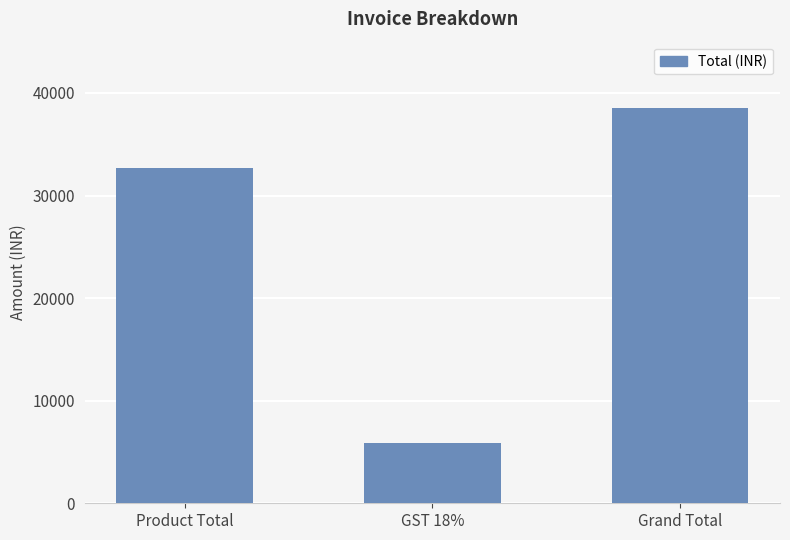

Approximately how many times larger is the value at GST 18% compared to Grand Total?

0.2